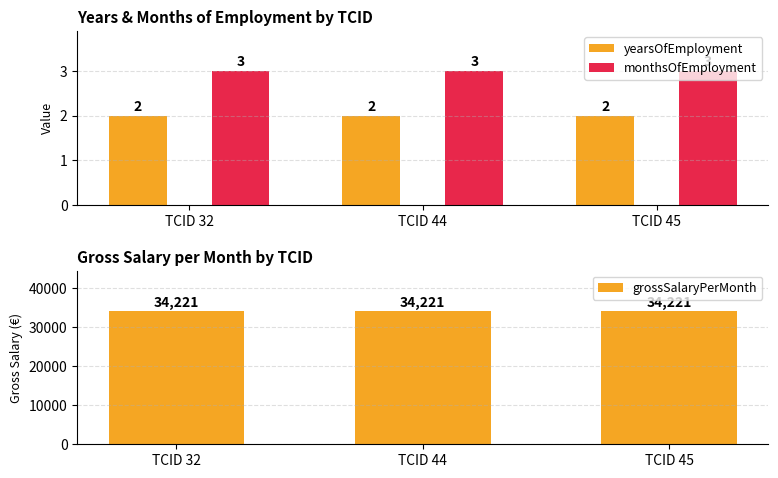

What is the approximate value of grossSalaryPerMonth at TCID 32?

34221